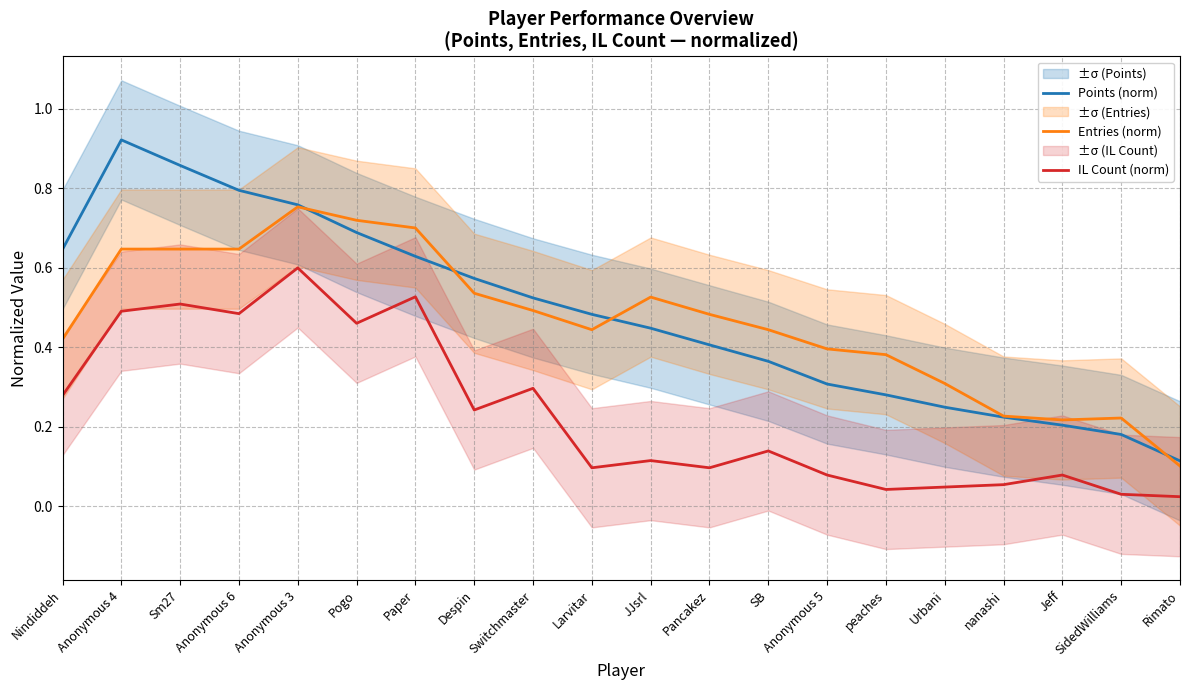

Rank the categories by Entries (norm) value from lowest to highest.

Rimato, Jeff, SidedWilliams, nanashi, Urbani, peaches, Anonymous 5, Nindiddeh, Larvitar, SB, Pancakez, Switchmaster, JJsrl, Despin, Anonymous 4, Sm27, Anonymous 6, Paper, Pogo, Anonymous 3